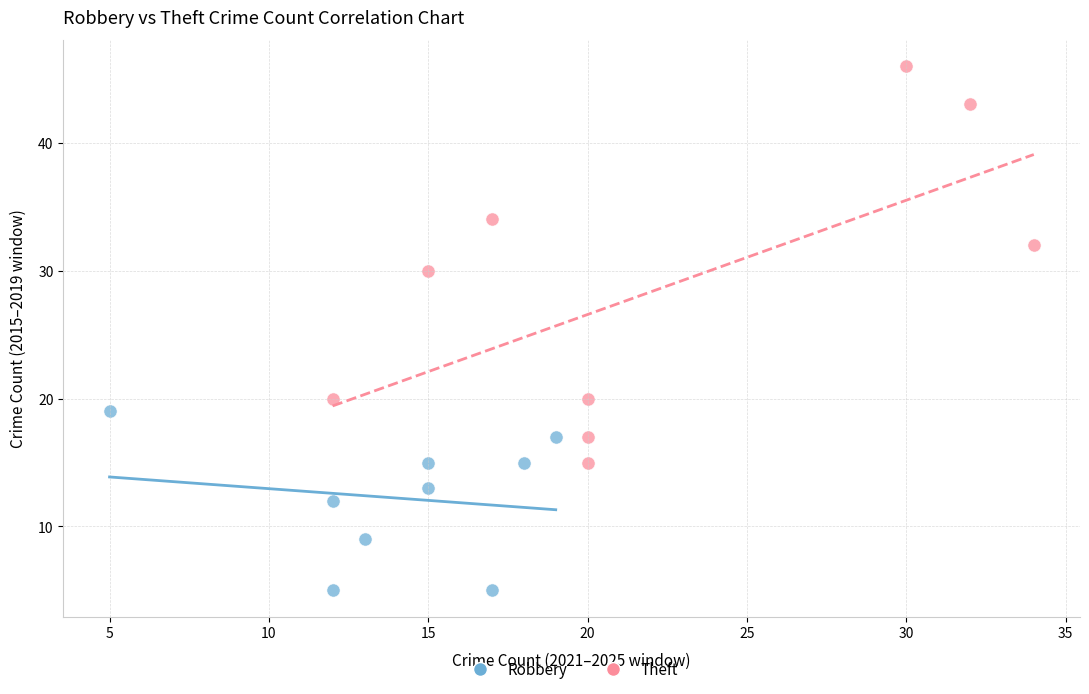

Which series has the largest Y range (max minus min)?

Theft